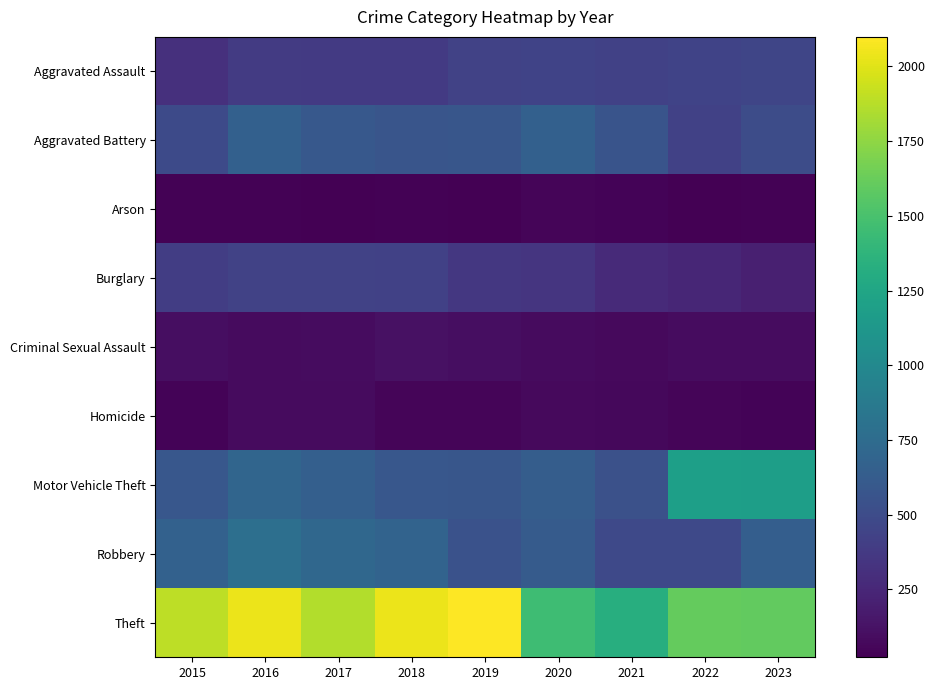

List the series in order of their peak value, lowest first.

Arson, Homicide, Criminal Sexual Assault, Burglary, Aggravated Assault, Aggravated Battery, Robbery, Motor Vehicle Theft, Theft